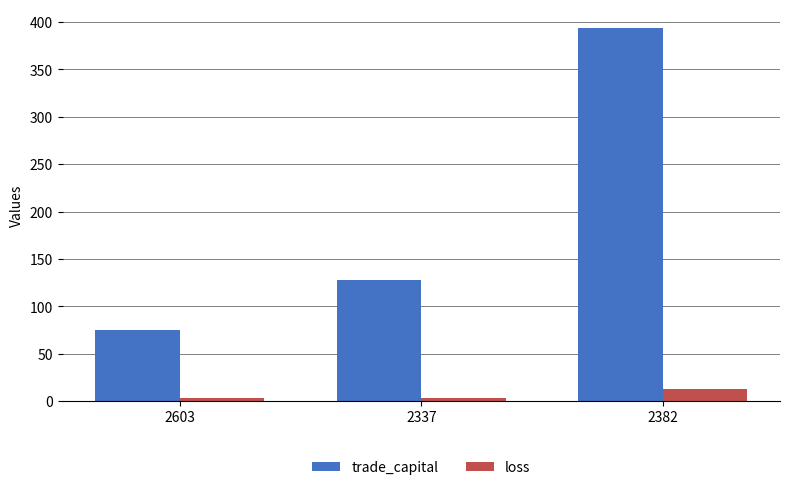

Which category has the lowest value in the trade_capital series?

2603